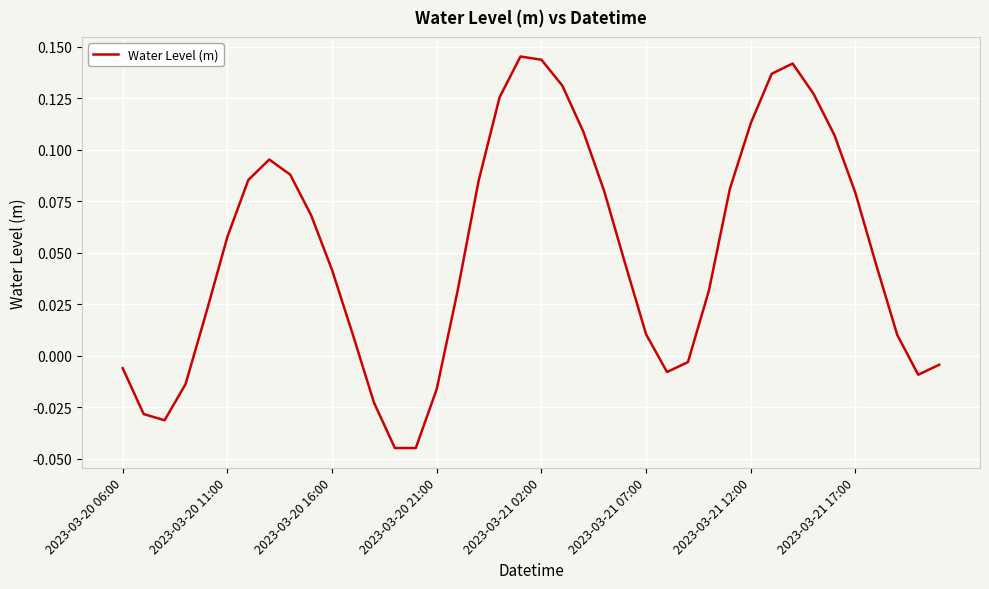

True or false: the data shows 0.2 at 2023-03-21 12:00.

False